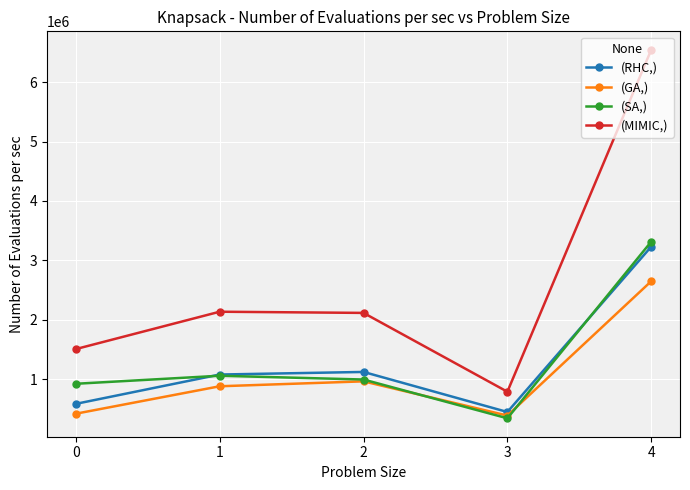

What are all the series names shown in the legend?

(RHC,), (GA,), (SA,), (MIMIC,)